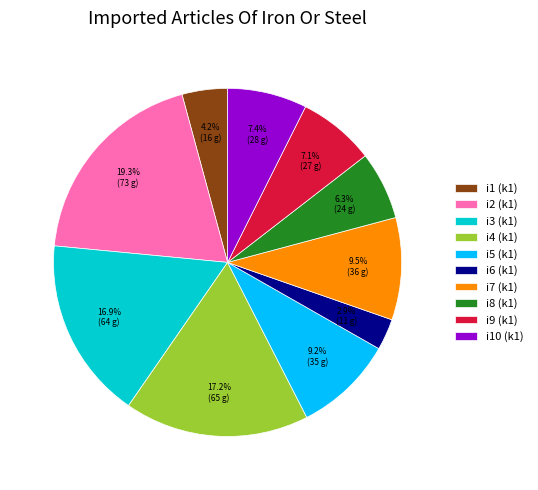

Is i10 (k1) the majority of the pie?

No